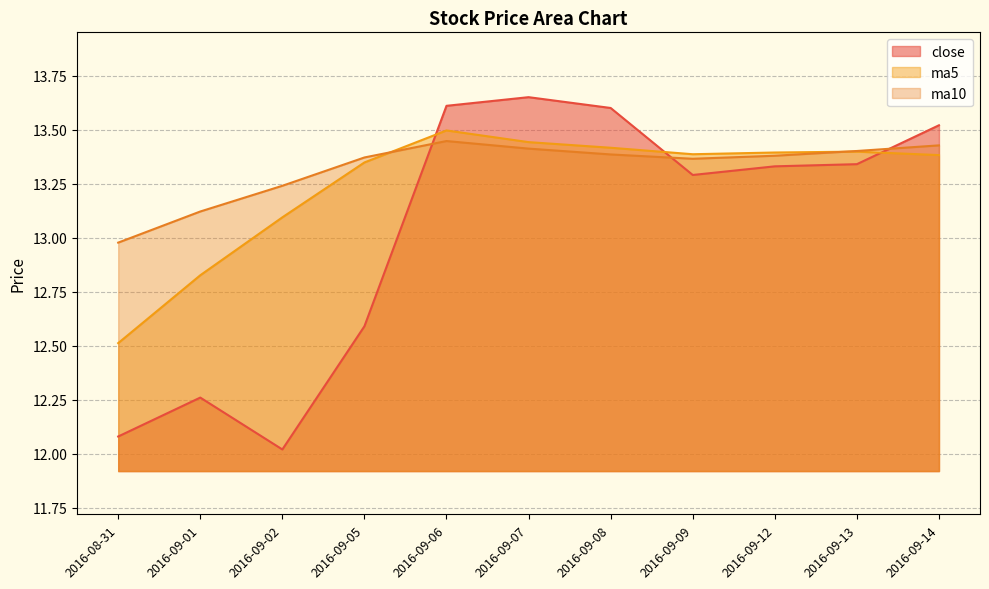

Rank the categories by ma10 value from highest to lowest.

2016-09-06, 2016-09-14, 2016-09-07, 2016-09-13, 2016-09-08, 2016-09-12, 2016-09-05, 2016-09-09, 2016-09-02, 2016-09-01, 2016-08-31